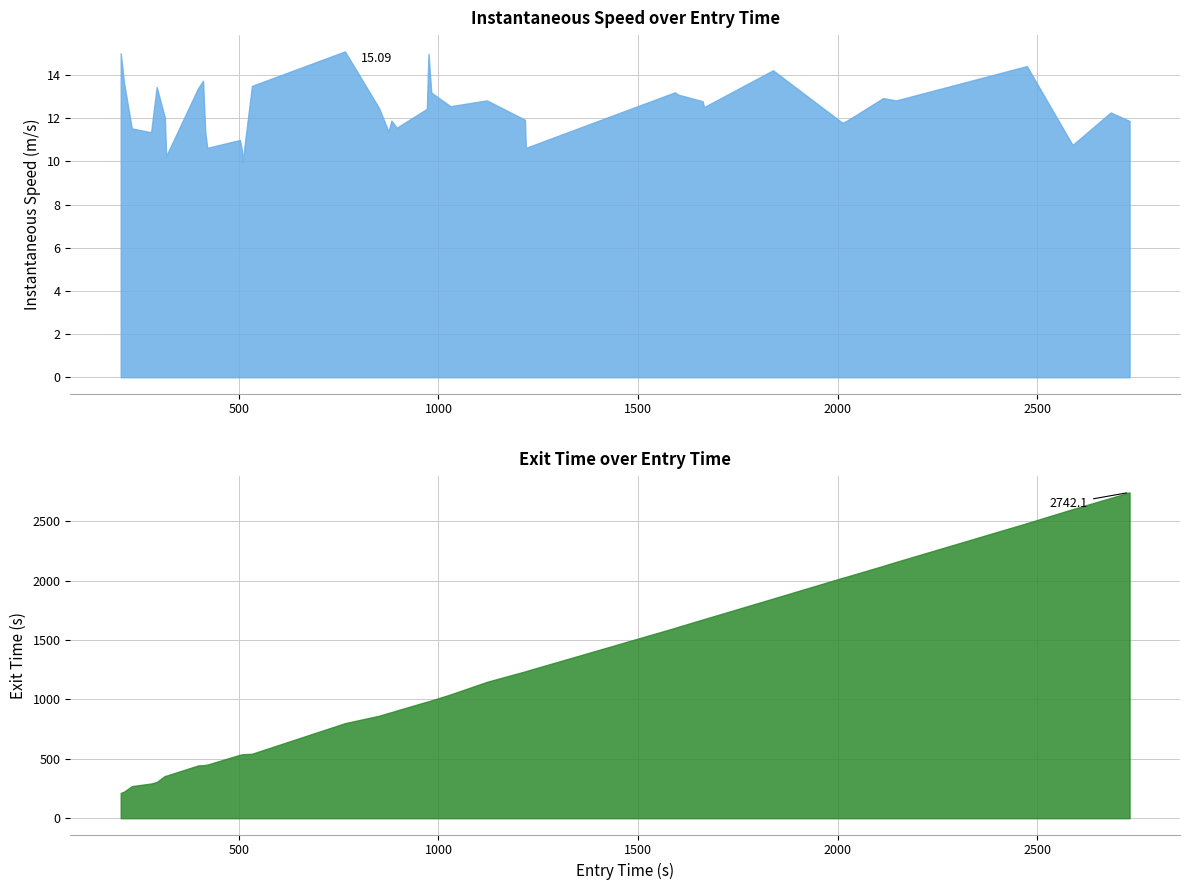

What is the value of the exit point at the 17th from the left?

862.0